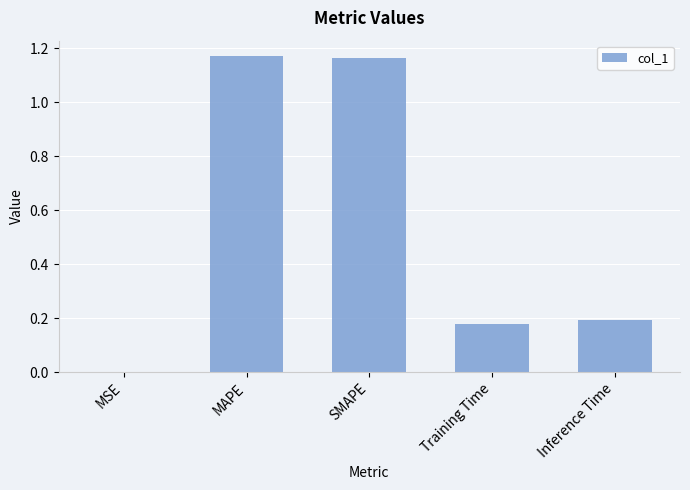

What is the sum of the values at Inference Time and SMAPE?

1.4